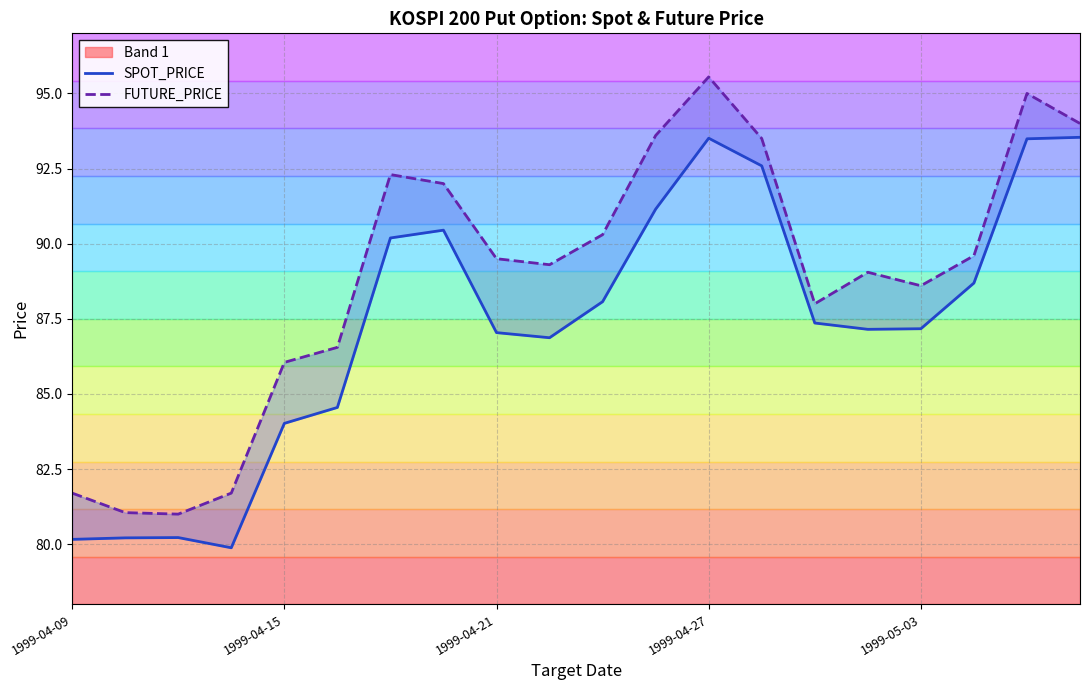

What is the maximum value for SPOT_PRICE?

93.5